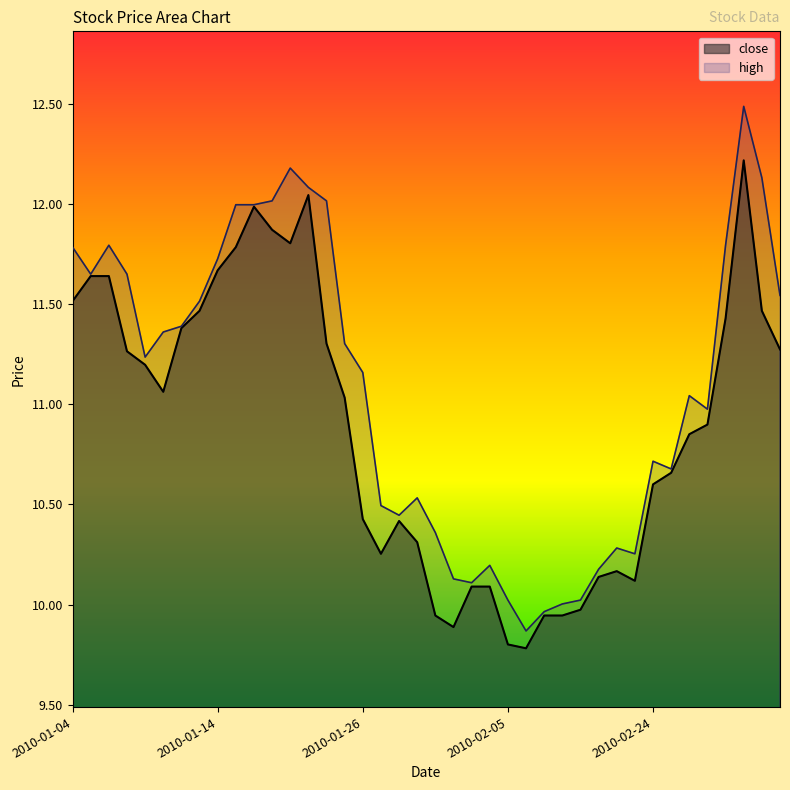

What position from the right is 2010-01-18?

30